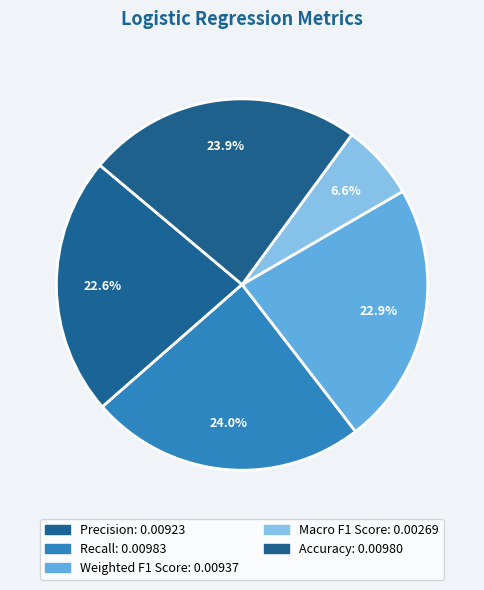

Count the number of slices in the pie.

5